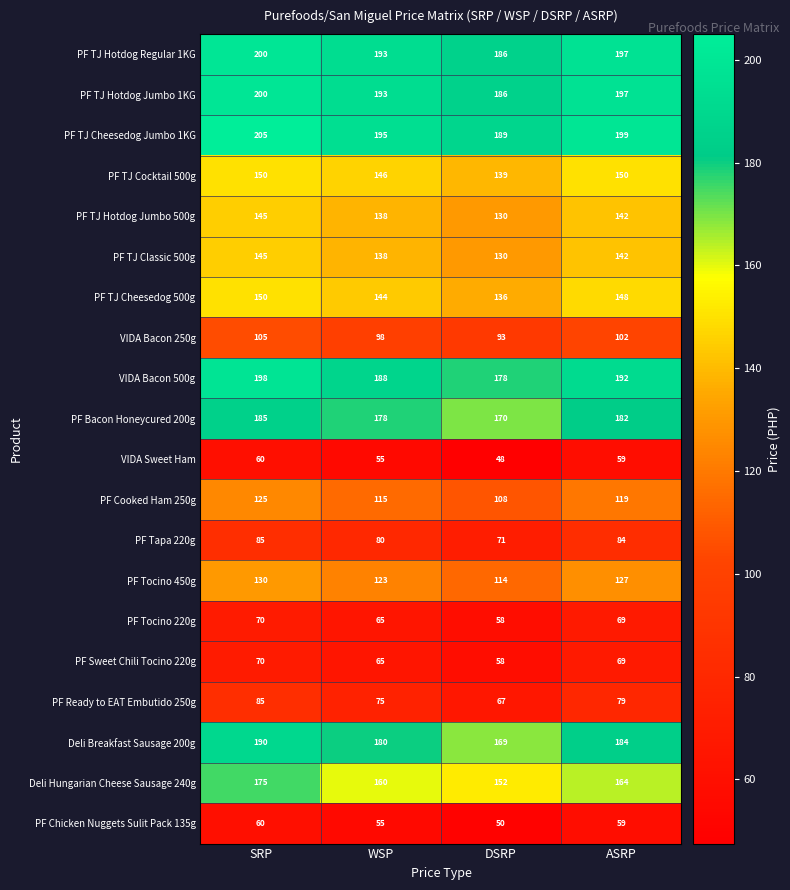

What is the difference between the highest and lowest values at WSP?

140